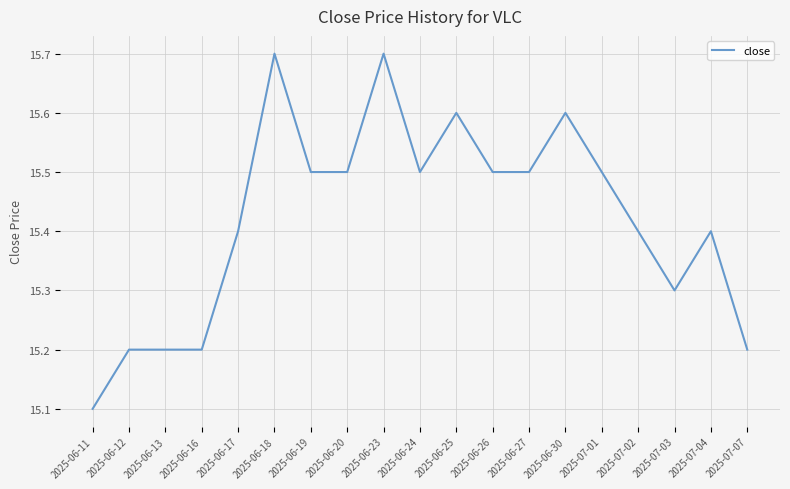

How many interior local valleys (lower than both neighbors) does the data have?

2